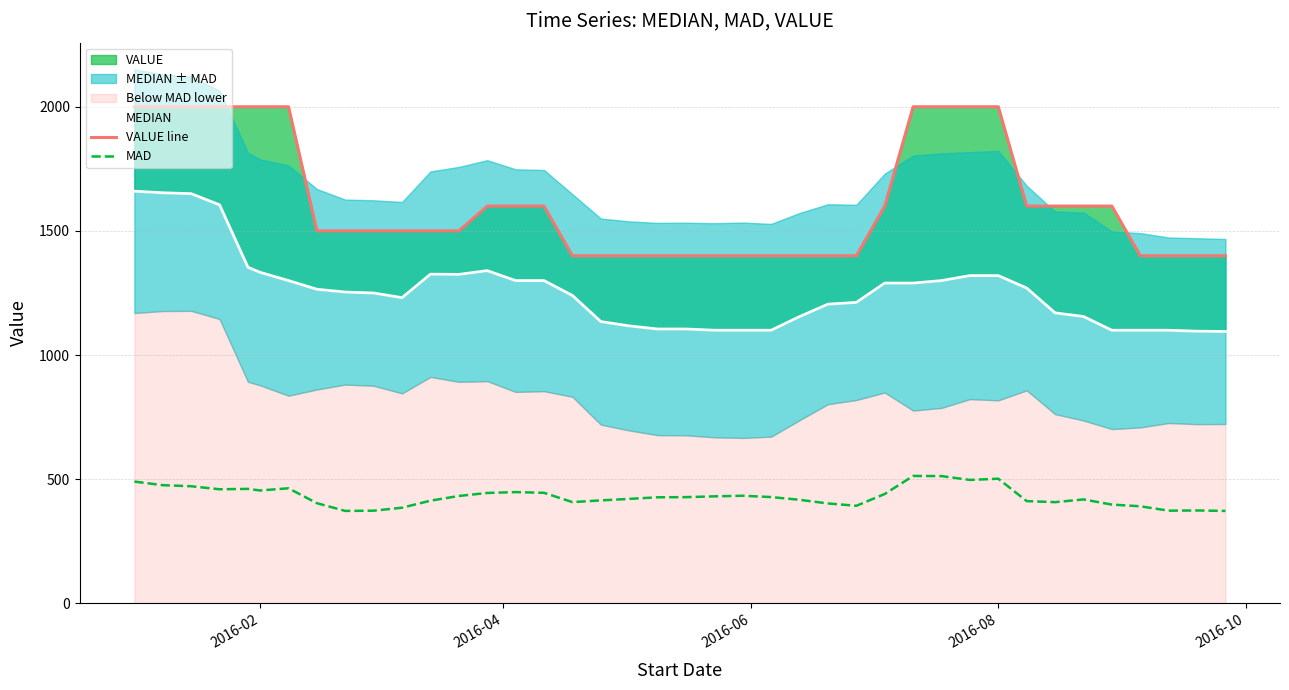

What is the smallest value displayed?

372.5